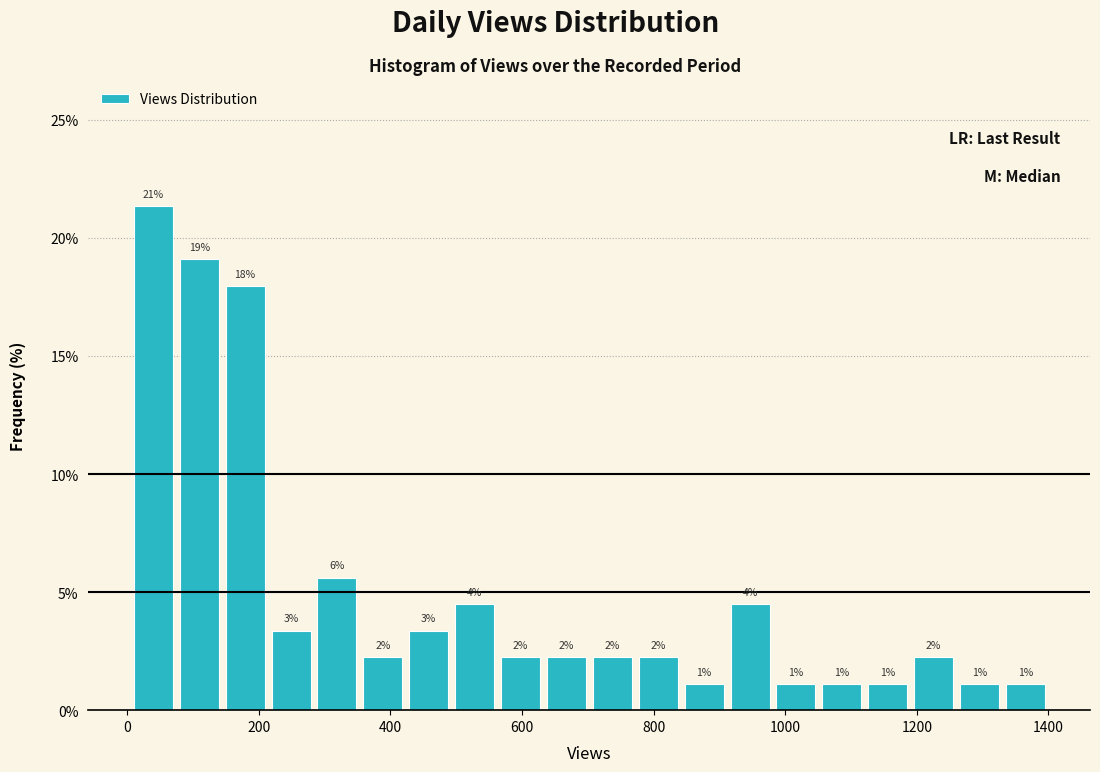

Around what value on the x-axis is the tallest bar? Give the approximate position of its centre, as read against the axis.

40